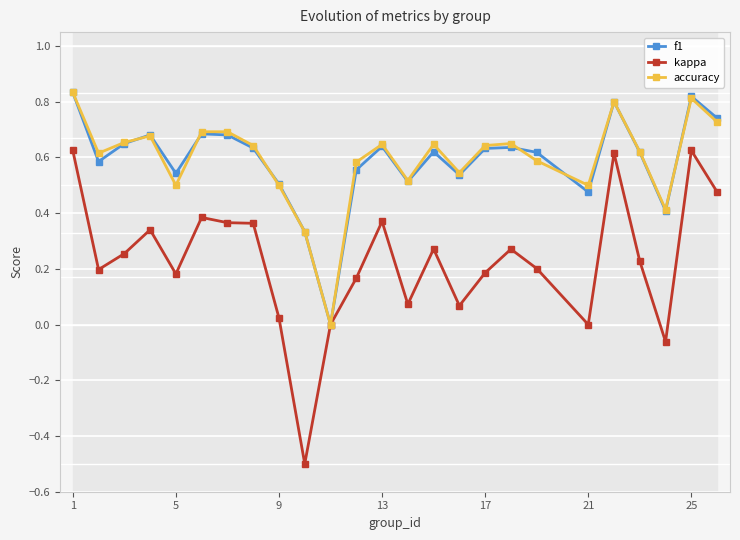

What are all the series names shown in the legend?

f1, kappa, accuracy